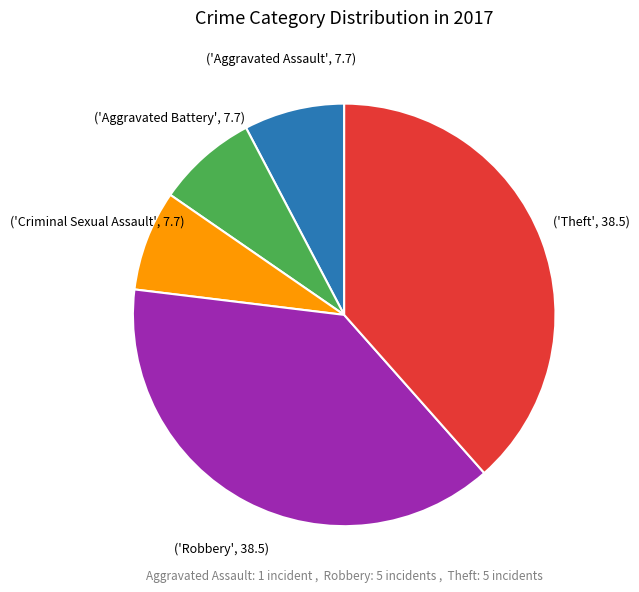

Is there a majority slice in this chart?

No